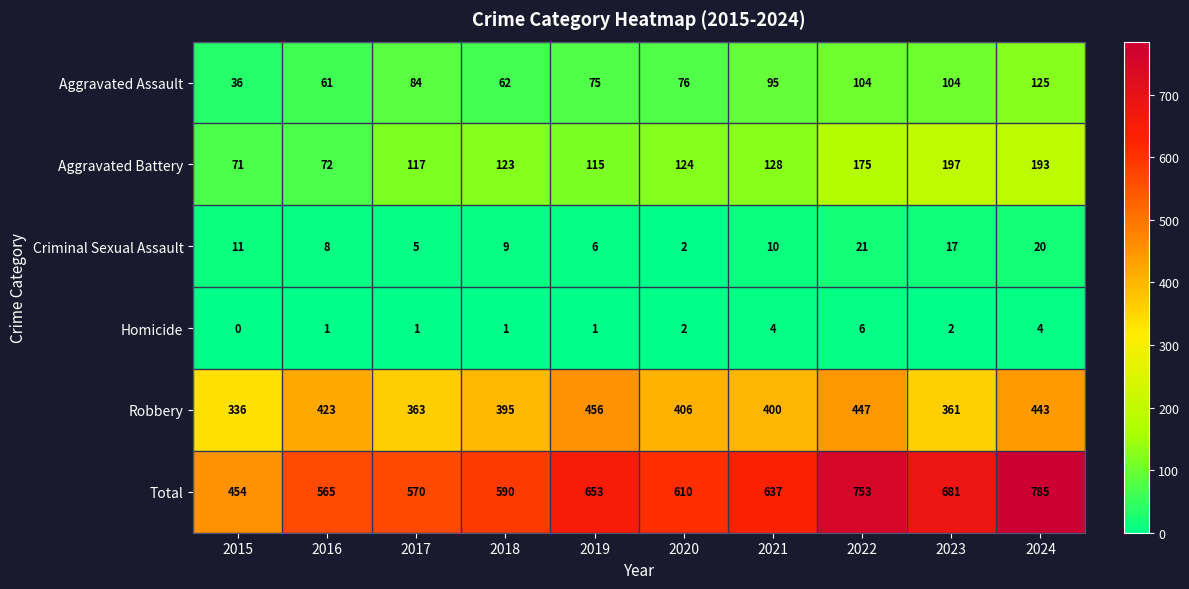

What is the sum of all Criminal Sexual Assault values?

109